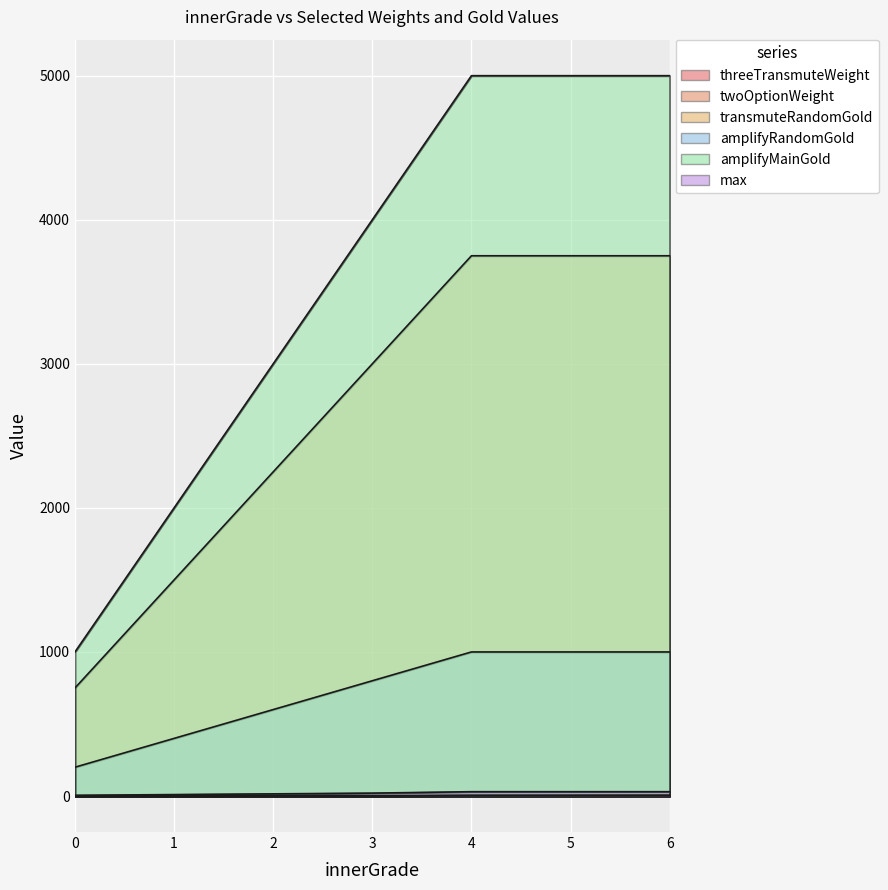

List the labels in order of amplifyRandomGold value, smallest first.

0, 1, 2, 3, 4, 5, 6